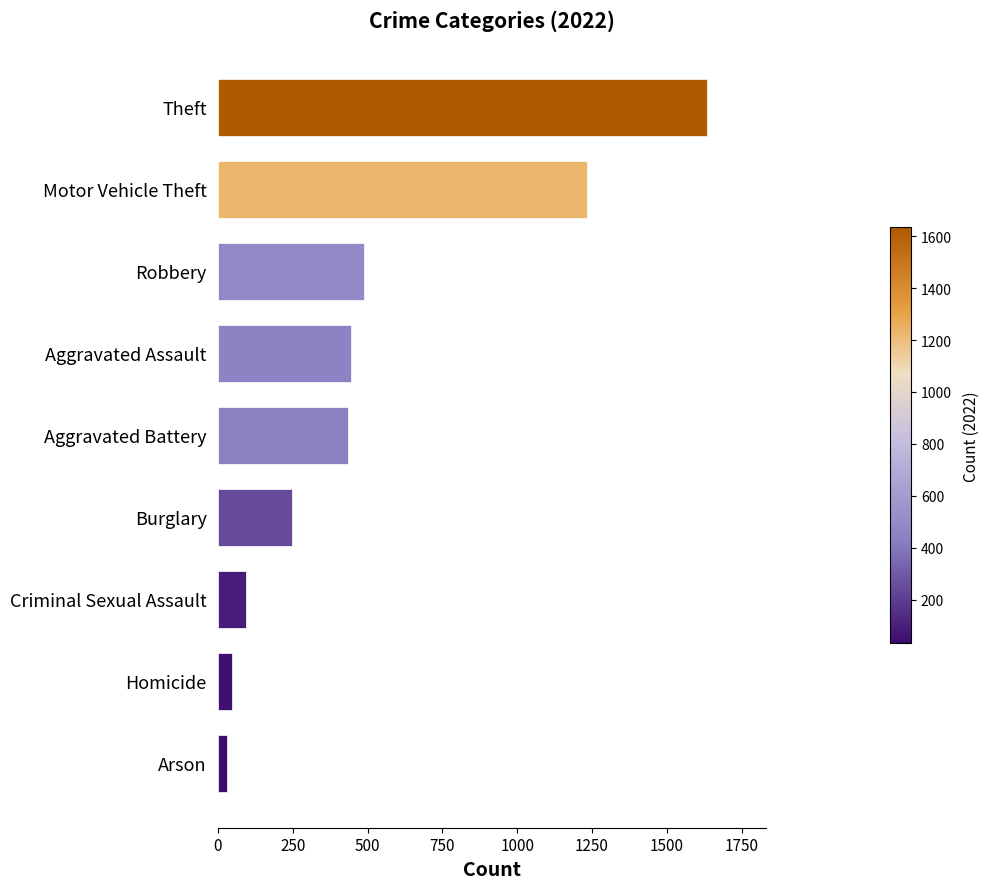

Count the number of categories in the chart.

9